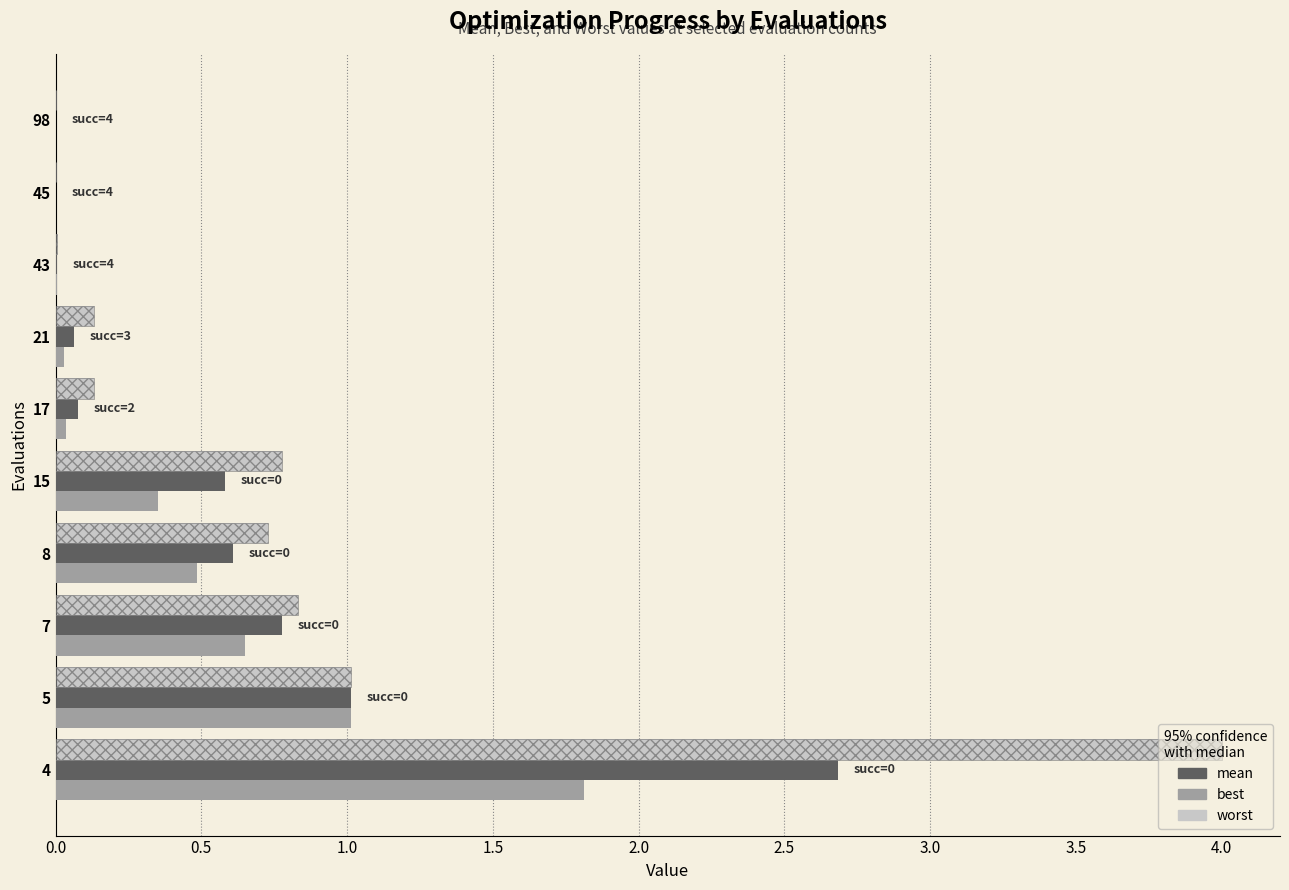

Which label corresponds to the largest value in the chart?

4